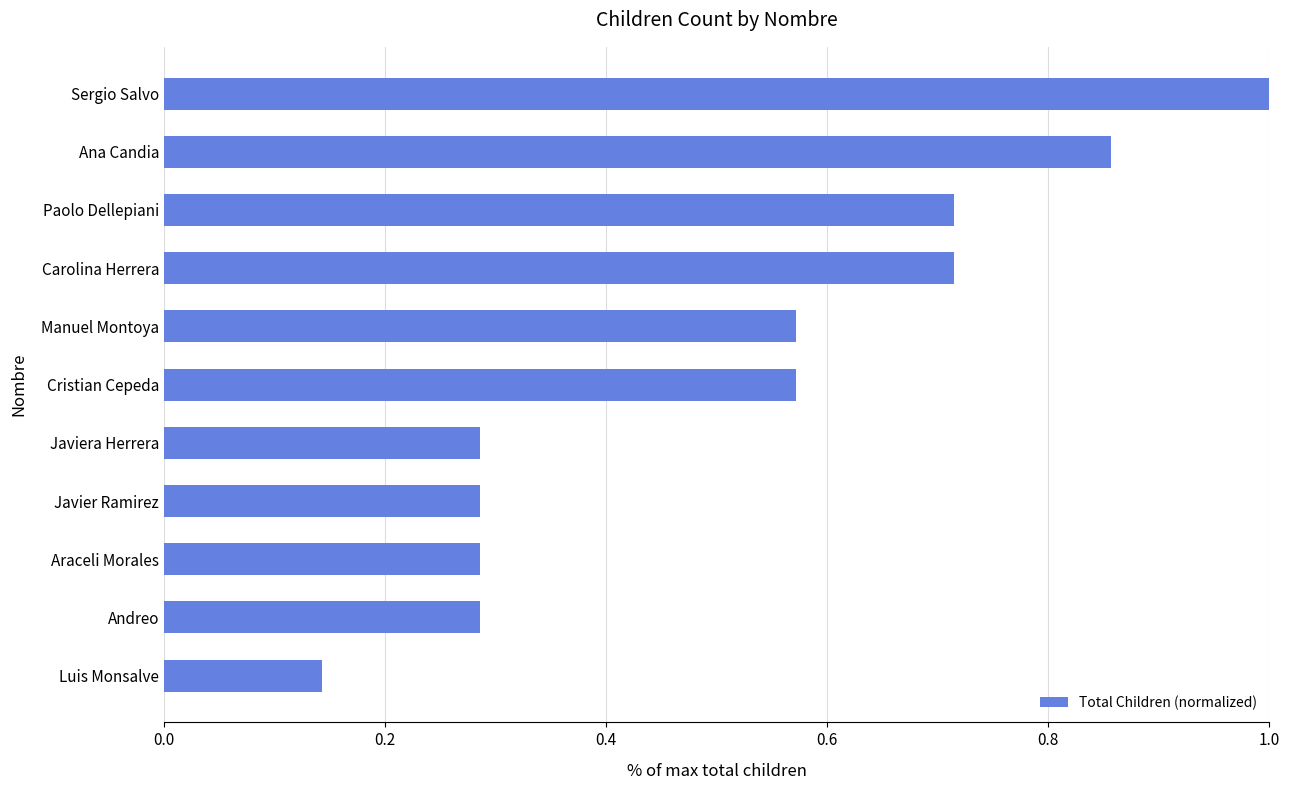

The value at Araceli Morales is 0.1. True or false?

False